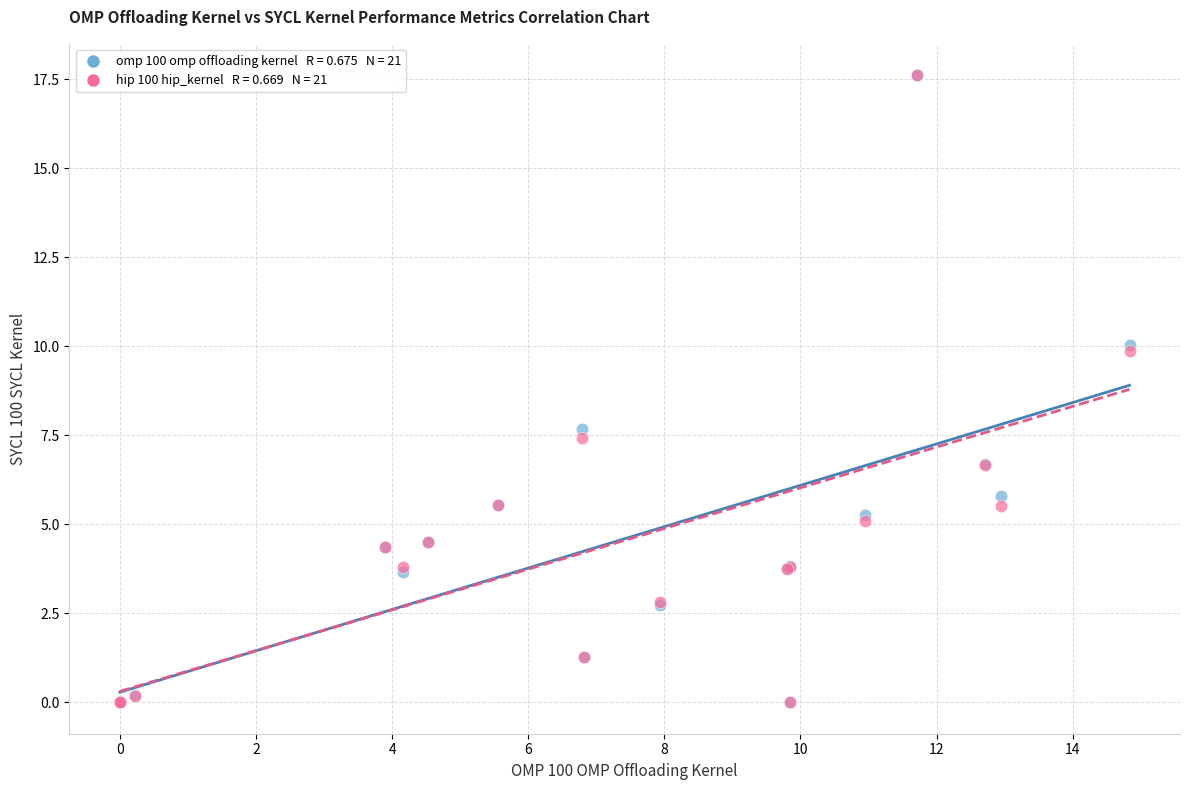

Across all series, what Y value is closest to 8?

7.7